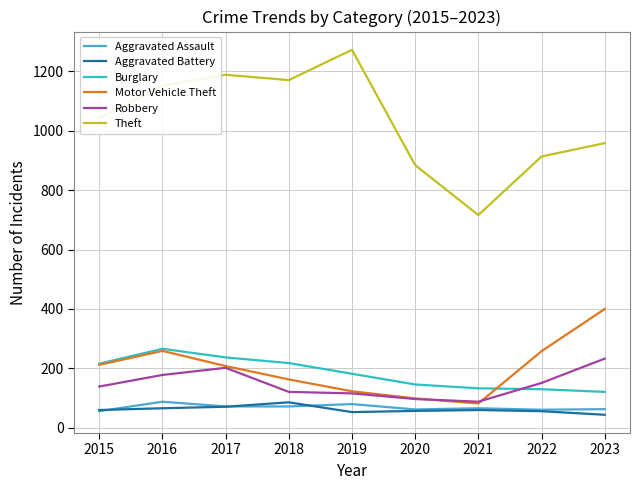

True or false: Theft and Burglary intersect in this chart.

False